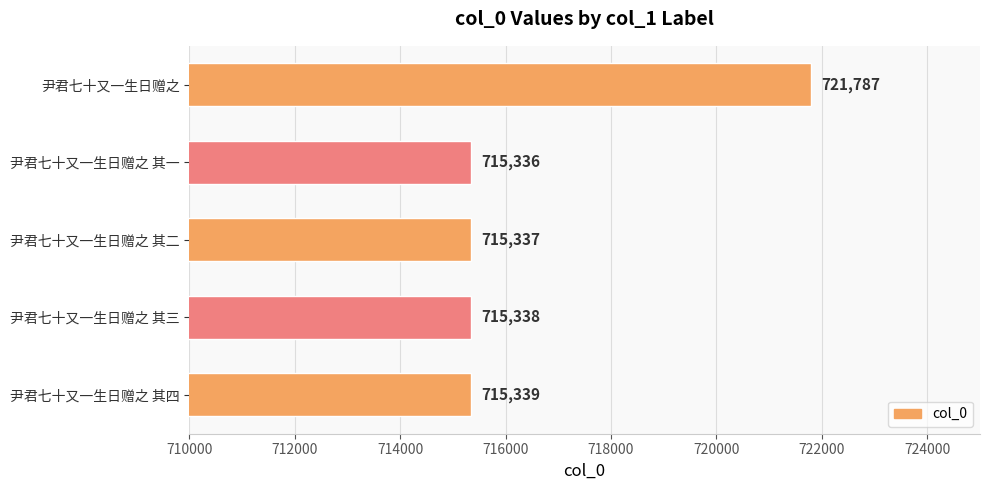

Reading top to bottom, transcribe all the data shown in this chart.

尹君七十又一生日赠之=721787	尹君七十又一生日赠之 其一=715336	尹君七十又一生日赠之 其二=715337	尹君七十又一生日赠之 其三=715338	尹君七十又一生日赠之 其四=715339